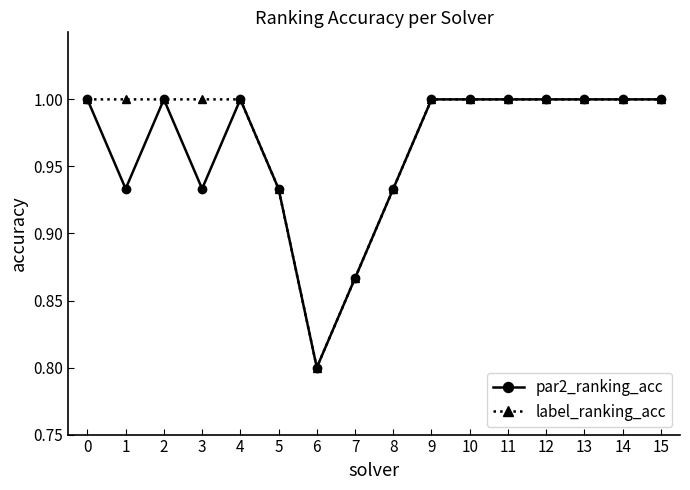

True or false: par2_ranking_acc has a value of 1.6 at 15.

False